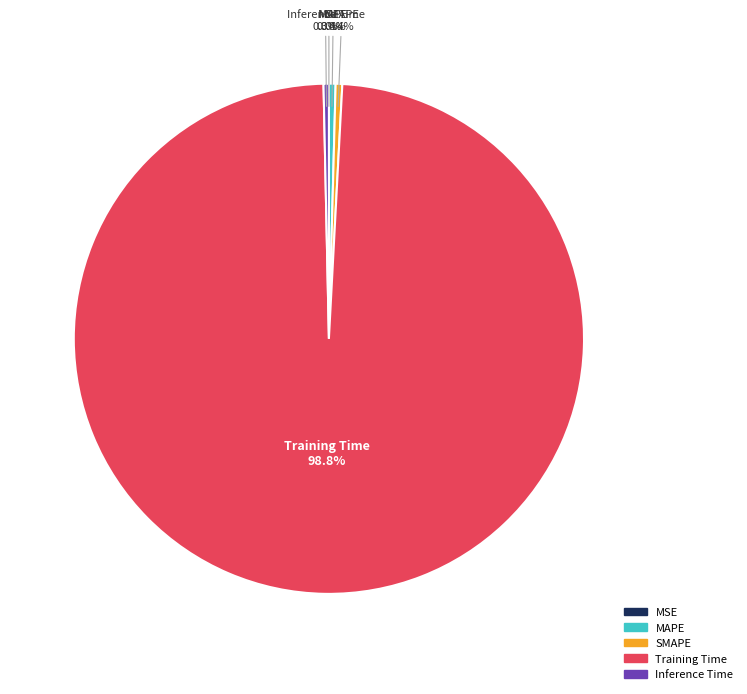

What portion of the pie excludes MAPE?

99.6%